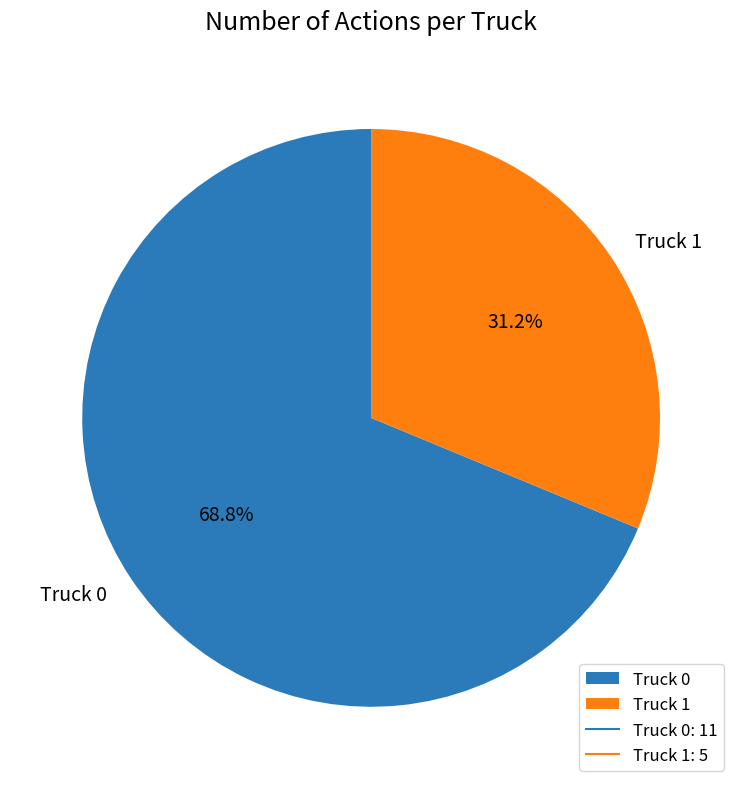

Which category has the biggest portion of the pie?

Truck 0